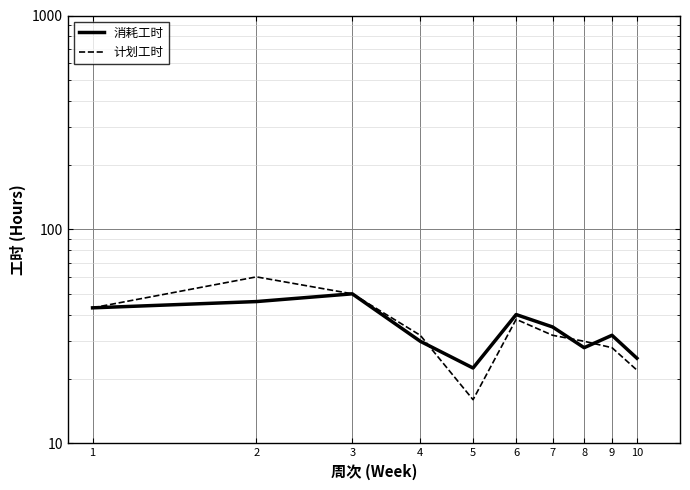

How many data points does each series have?

10